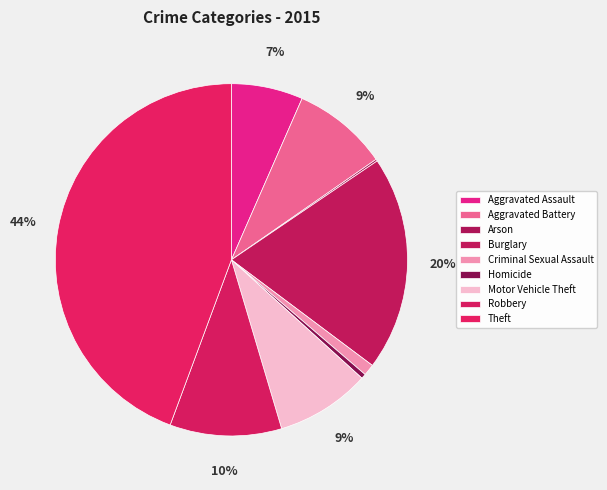

What is the largest slice in the pie chart?

Theft